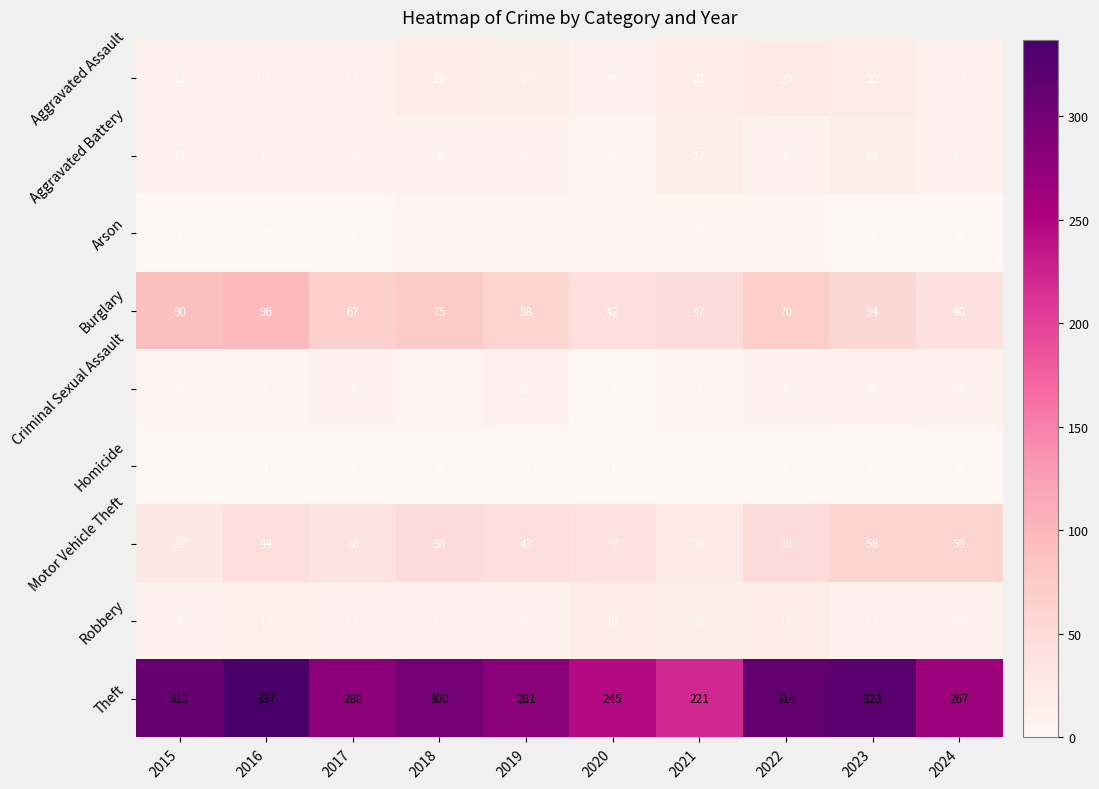

What is the spread (max minus min) of values at 2023?

323